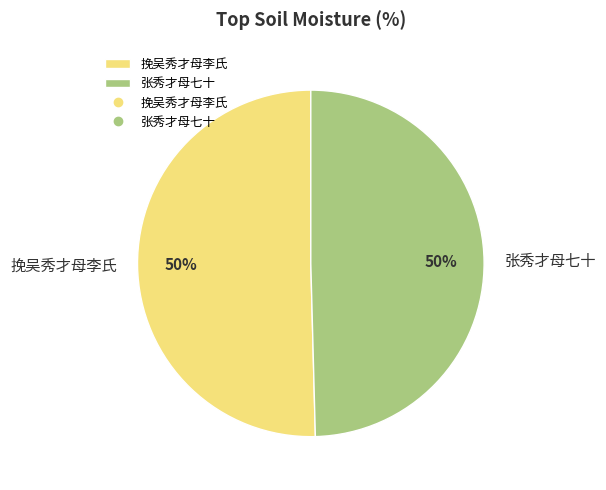

To the nearest percent, what is the average slice percentage?

50%